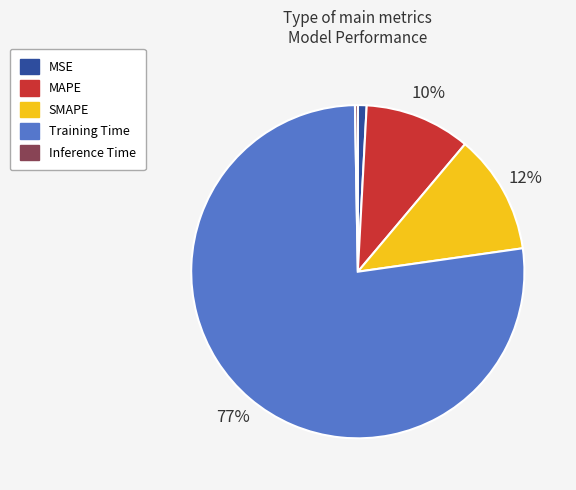

To the nearest percent, what is the average slice percentage?

20%